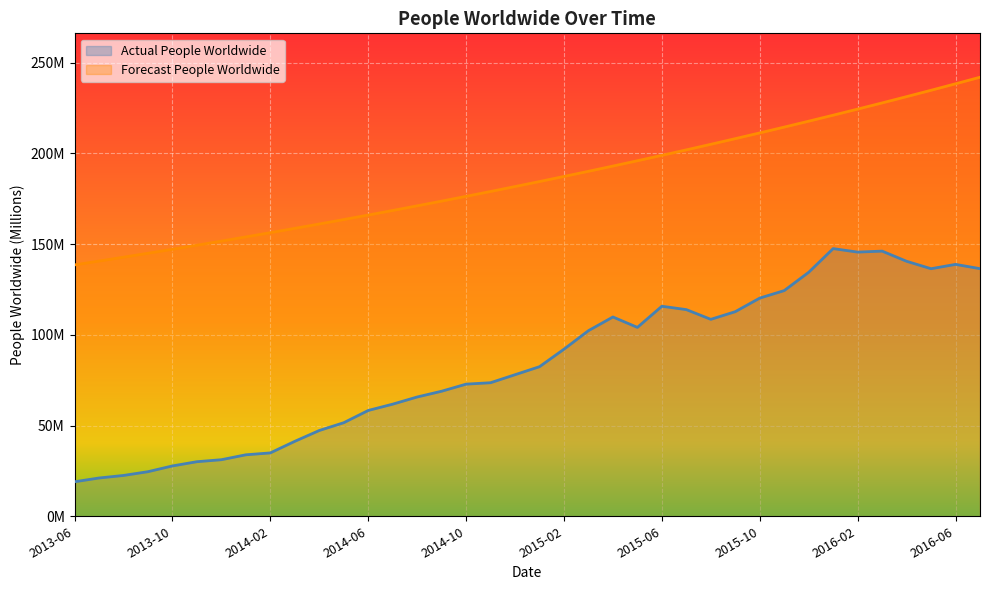

What is the sum of all Actual People Worldwide values?

3176.8